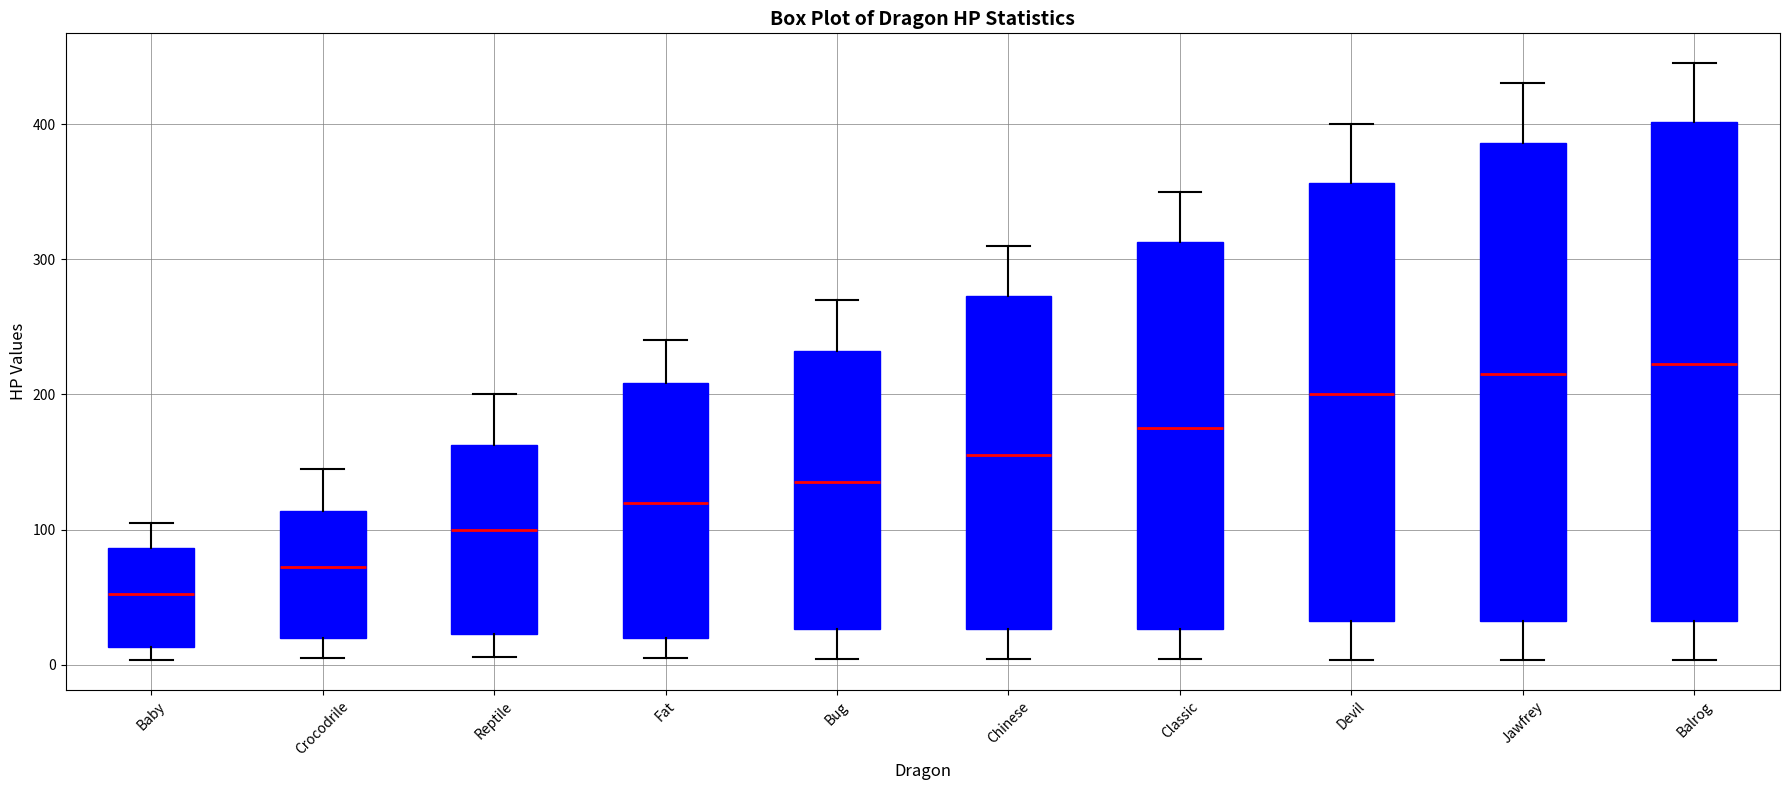

Reading left to right, read every box against the y-axis: the position of its median line, the range the box covers, and the ends of its whiskers. The values are not printed on the chart, so give them approximately, as read against the axis.

Baby: median 50, box 10 to 90, whiskers 0 to 110
Crocodrile: median 70, box 20 to 110, whiskers 10 to 150
Reptile: median 100, box 20 to 160, whiskers 10 to 200
Fat: median 120, box 20 to 210, whiskers 10 to 240
Bug: median 140, box 30 to 230, whiskers 0 to 270
Chinese: median 160, box 30 to 270, whiskers 0 to 310
Classic: median 180, box 30 to 310, whiskers 0 to 350
Devil: median 200, box 30 to 360, whiskers 0 to 400
Jawfrey: median 220, box 30 to 390, whiskers 0 to 430
Balrog: median 220, box 30 to 400, whiskers 0 to 450